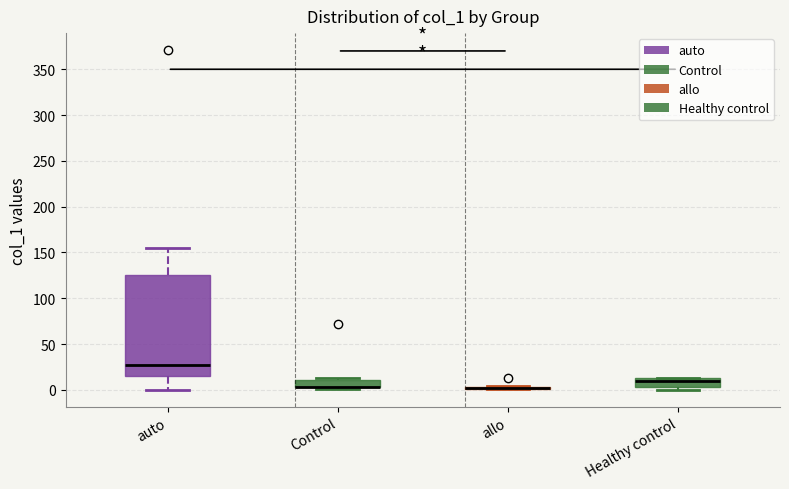

Which box is the tallest, from its lower edge to its upper edge?

auto